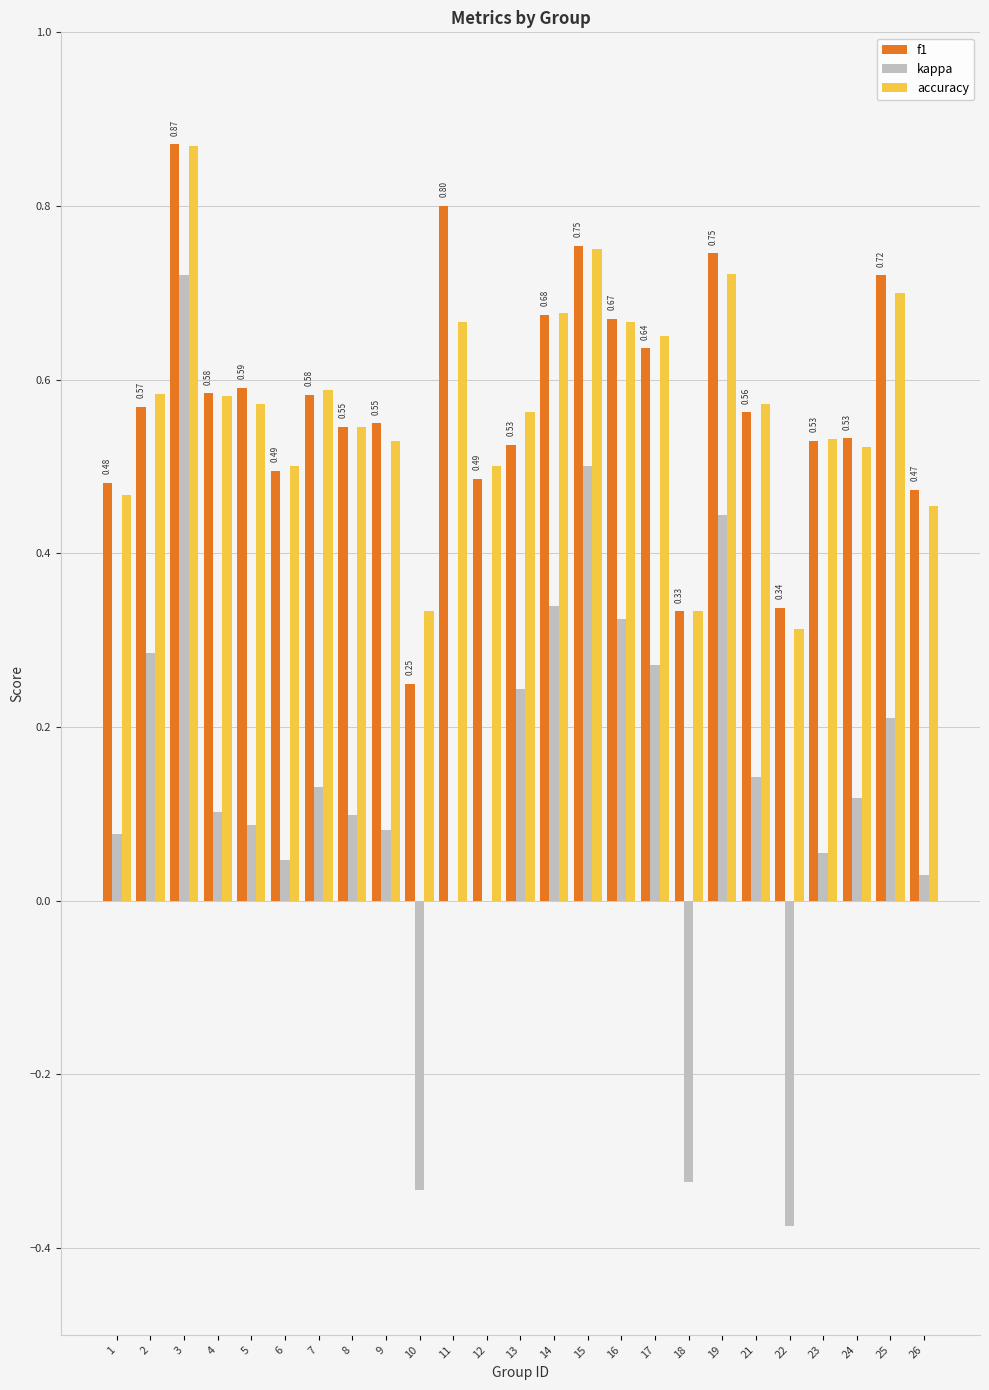

What is the sum of all kappa values?

3.3